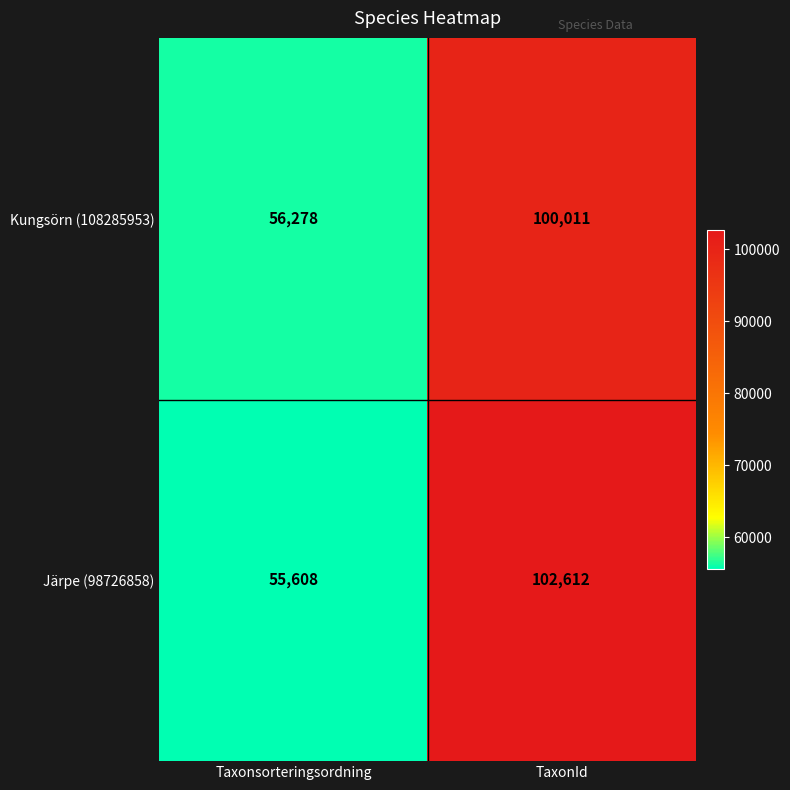

What is the sum of all Kungsörn (108285953) values?

156289